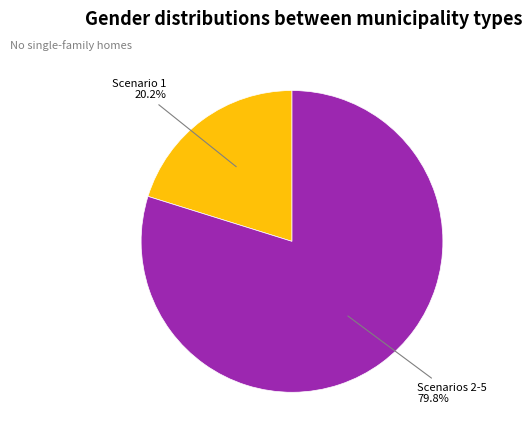

Is there a majority slice in this chart?

Yes